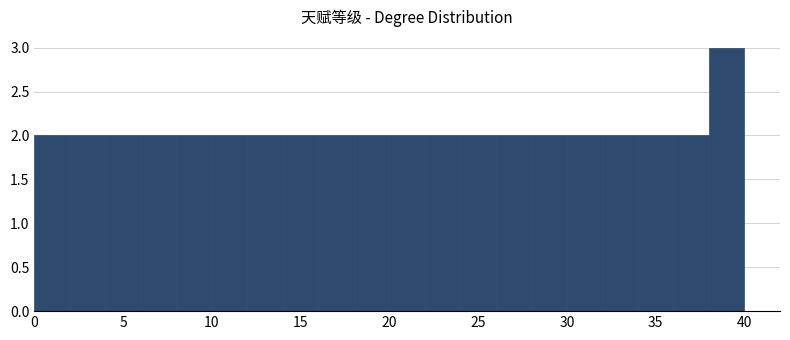

Reading left to right, list every bar in this chart as the range it spans on the x-axis followed by its height. The values are not printed on the chart, so give them approximately, as read against the axis.

0 to 2: 2
2 to 4: 2
4 to 6: 2
6 to 8: 2
8 to 10: 2
10 to 12: 2
12 to 14: 2
14 to 16: 2
16 to 18: 2
18 to 20: 2
20 to 22: 2
22 to 24: 2
24 to 26: 2
26 to 28: 2
28 to 30: 2
30 to 32: 2
32 to 34: 2
34 to 36: 2
36 to 38: 2
38 to 40: 3